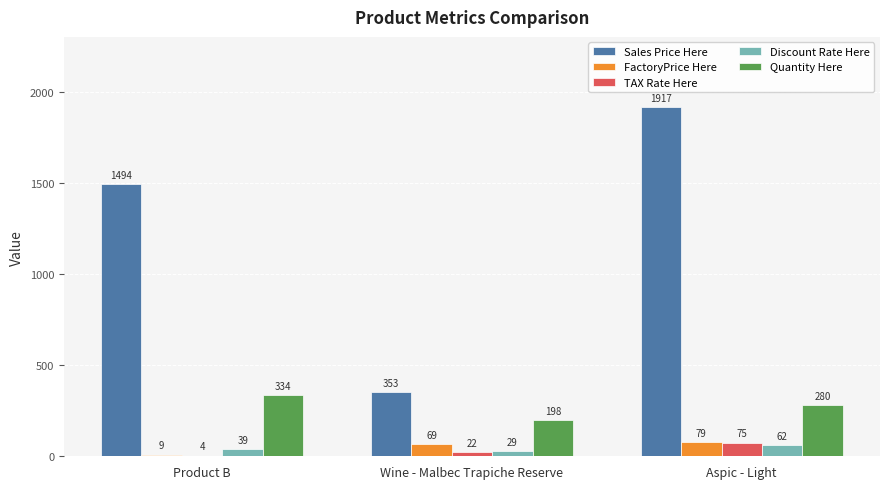

The TAX Rate Here series shows 4 at Product B. True or false?

True